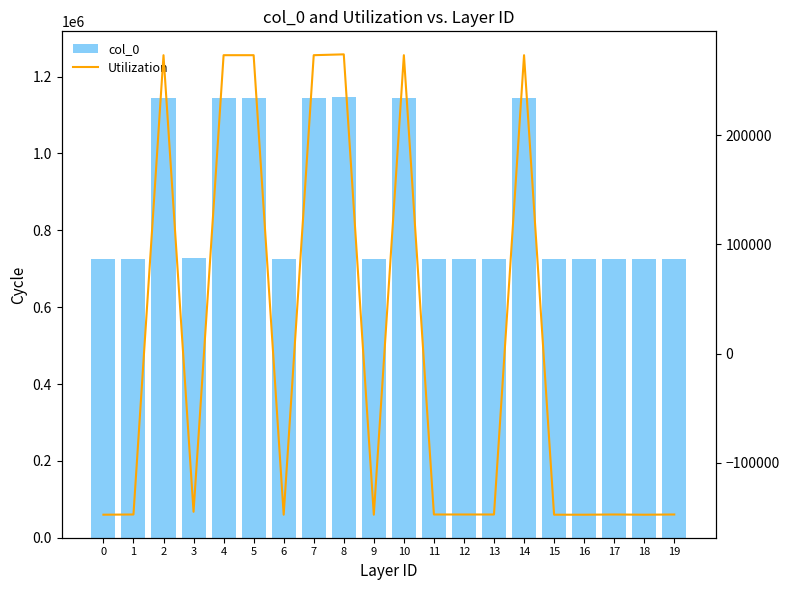

True or false: col_0 has a value of 1145047.0 at 14.

True